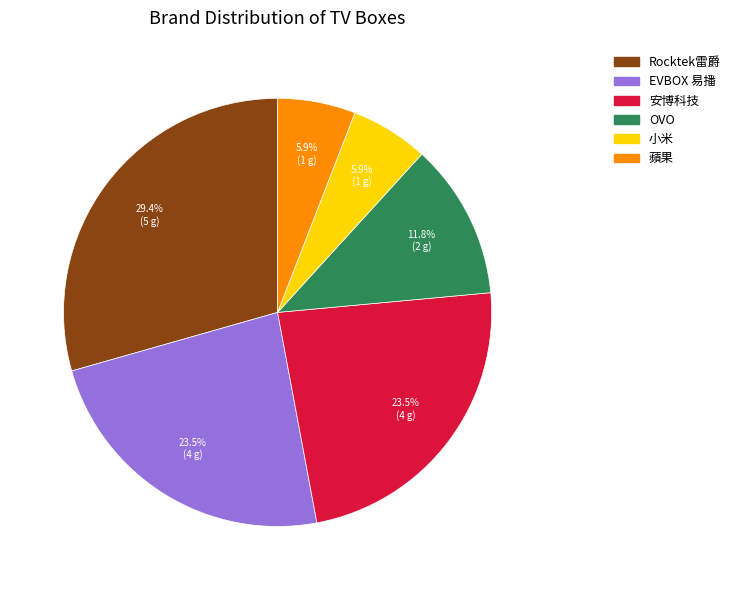

Do EVBOX 易播 and 小米 together represent more than half of the pie?

No